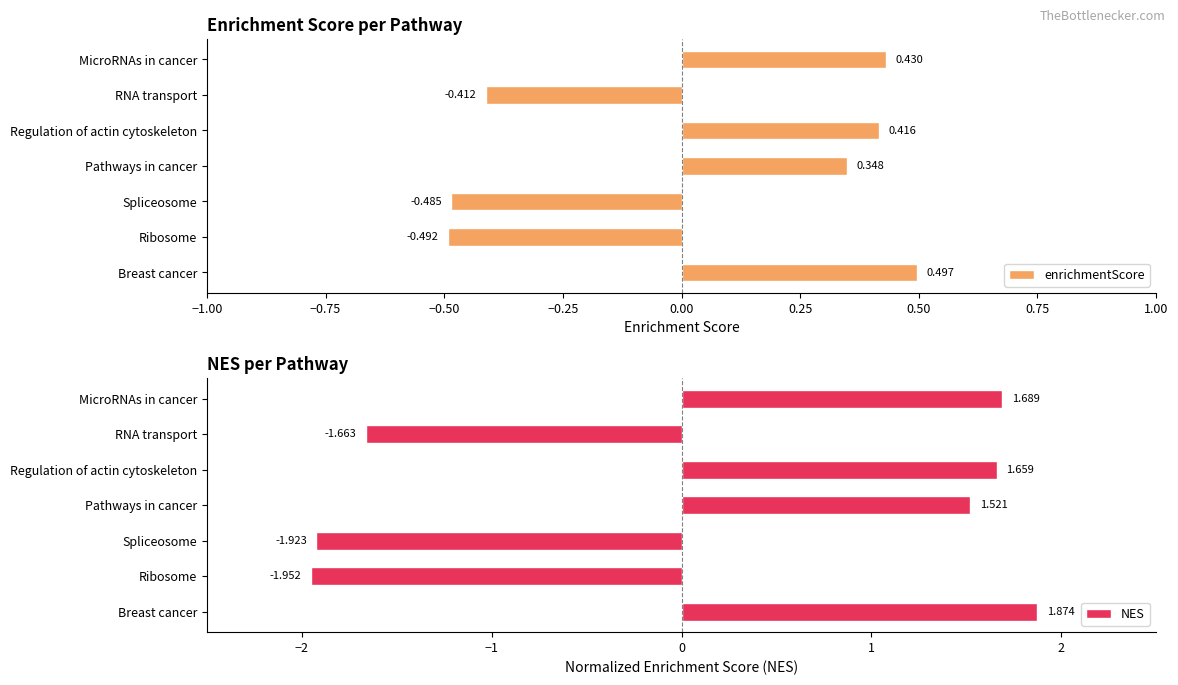

How many bars are there in each group?

2